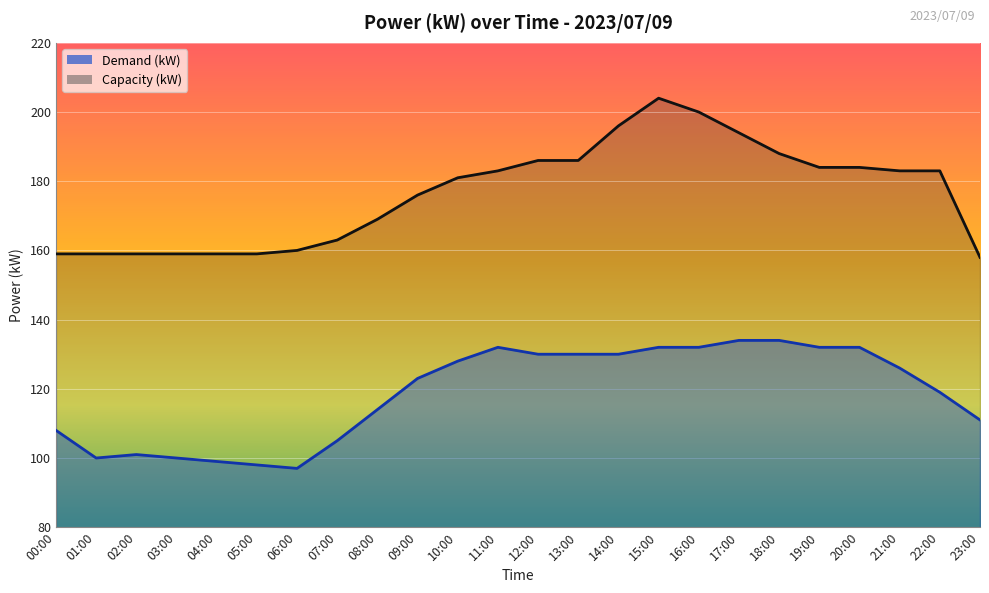

Which series has the largest range (max minus min)?

Capacity (kW)